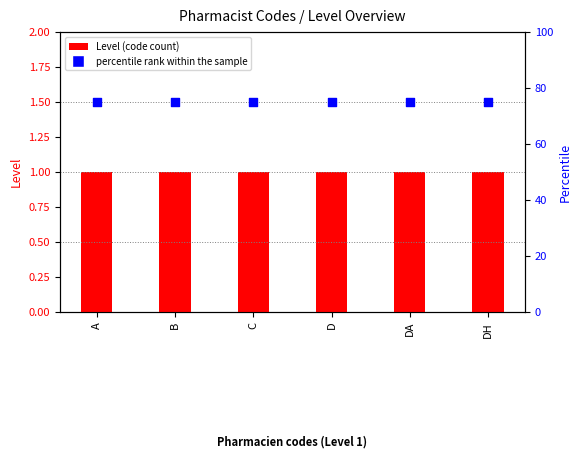

Which series has the largest total across all categories?

percentile rank within the sample